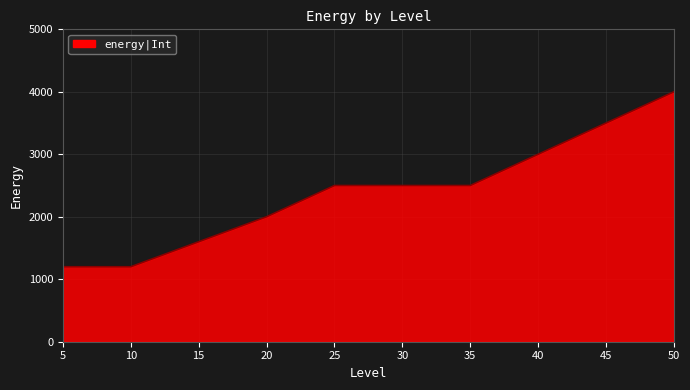

Does the chart have visible grid lines?

Yes